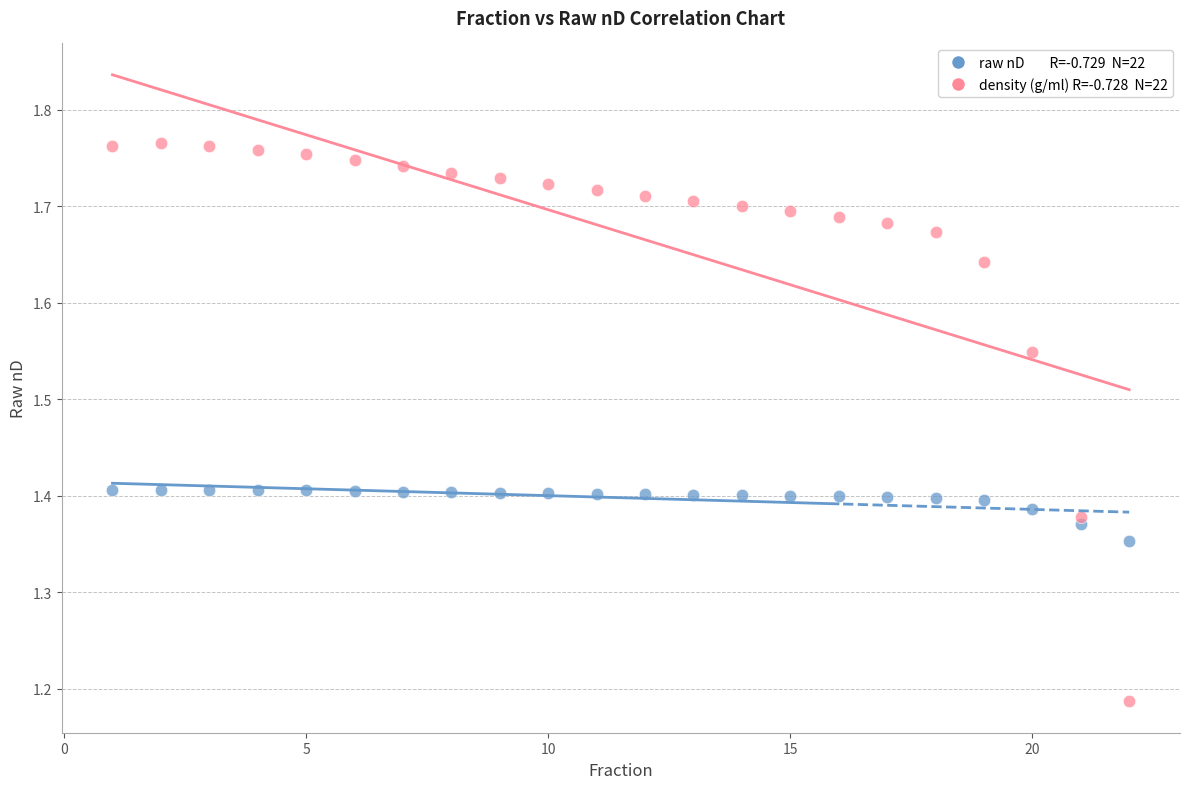

Across all data points, what is the range of Y values (max minus min)?

0.6